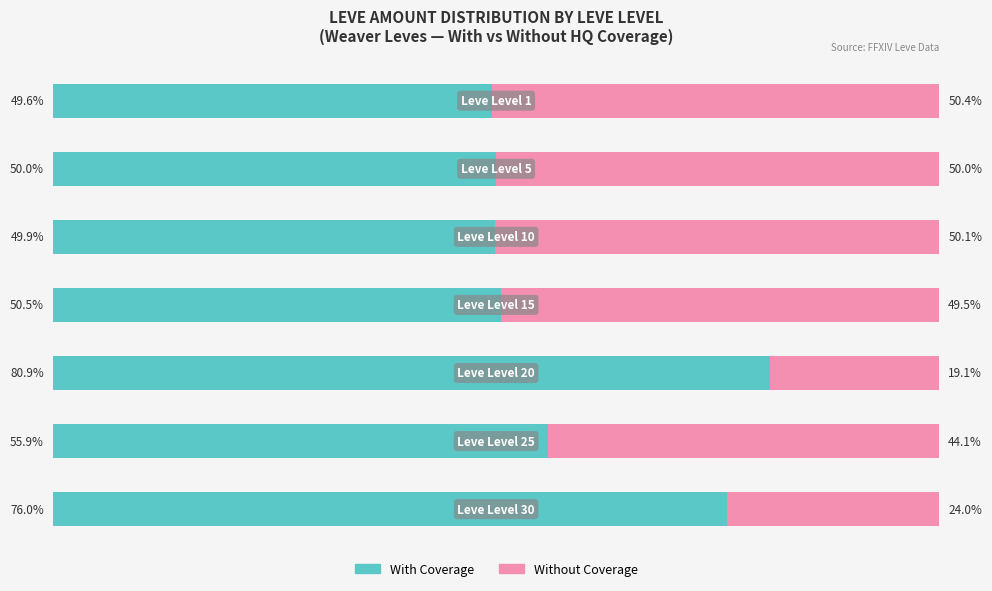

Which category has the lowest value in the With Coverage series?

Leve Level 1